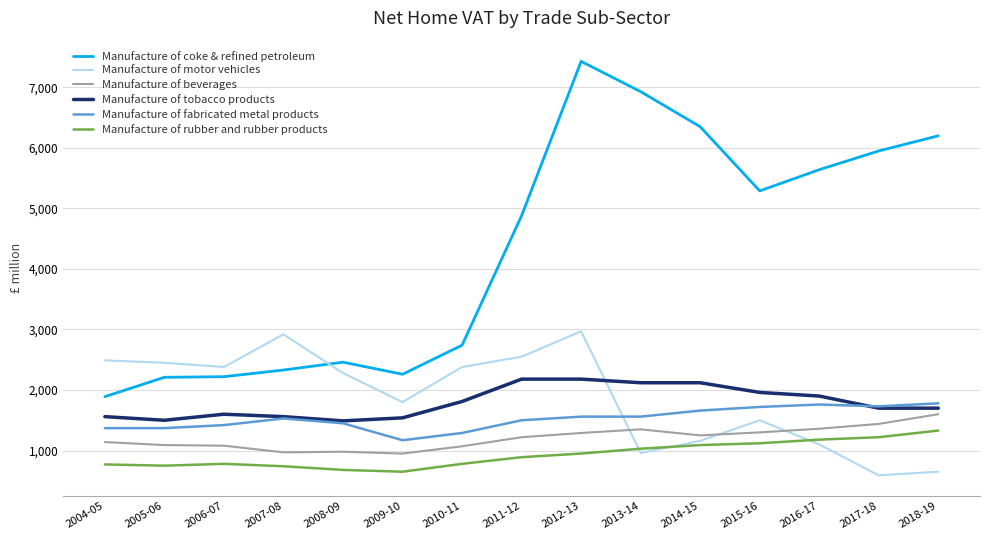

Is this an area chart (filled region under the line)?

No